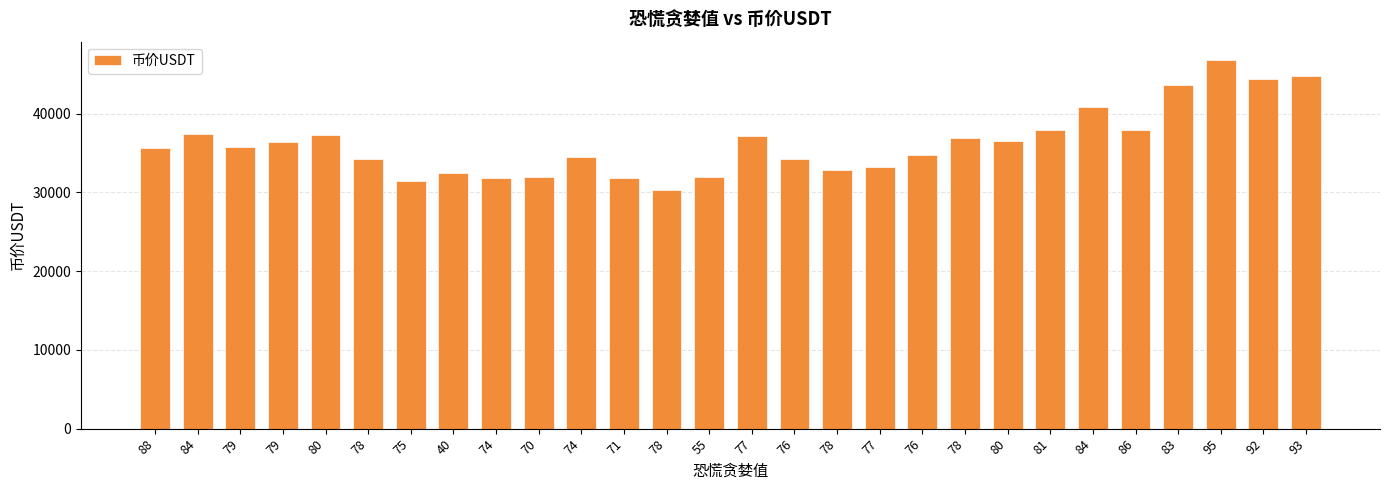

Count the number of data series in this chart.

1